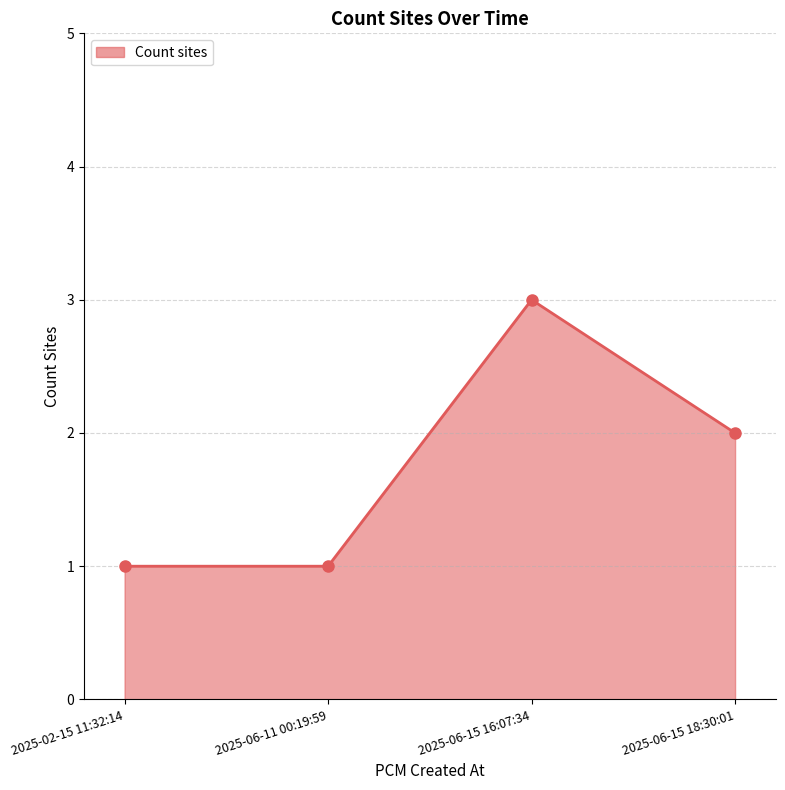

At which category does the data reach its first local peak?

2025-06-15 16:07:34